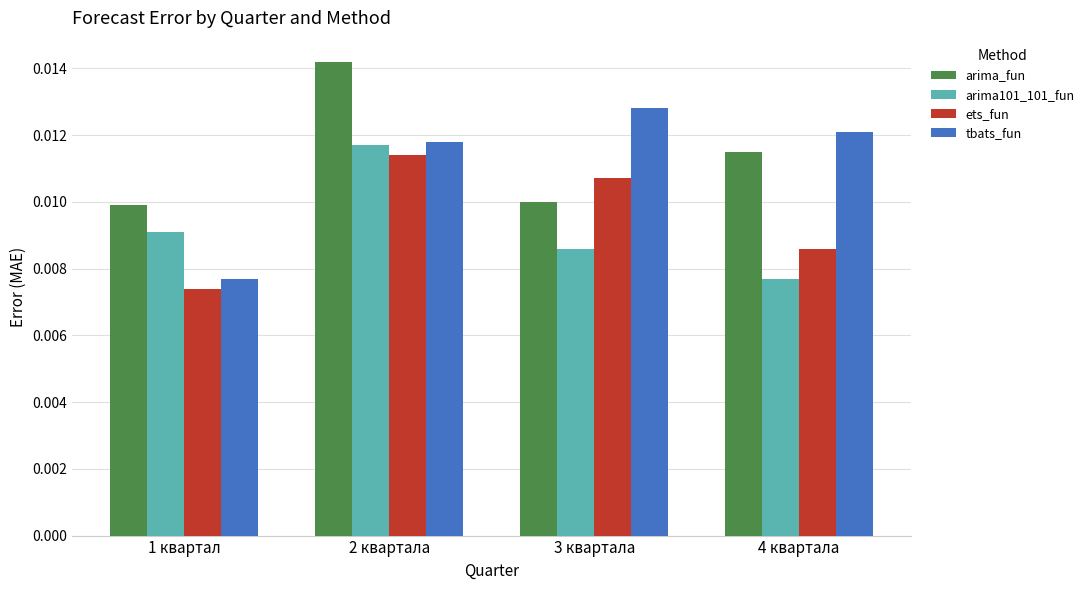

At which label is arima101_101_fun closest to 0?

4 квартала